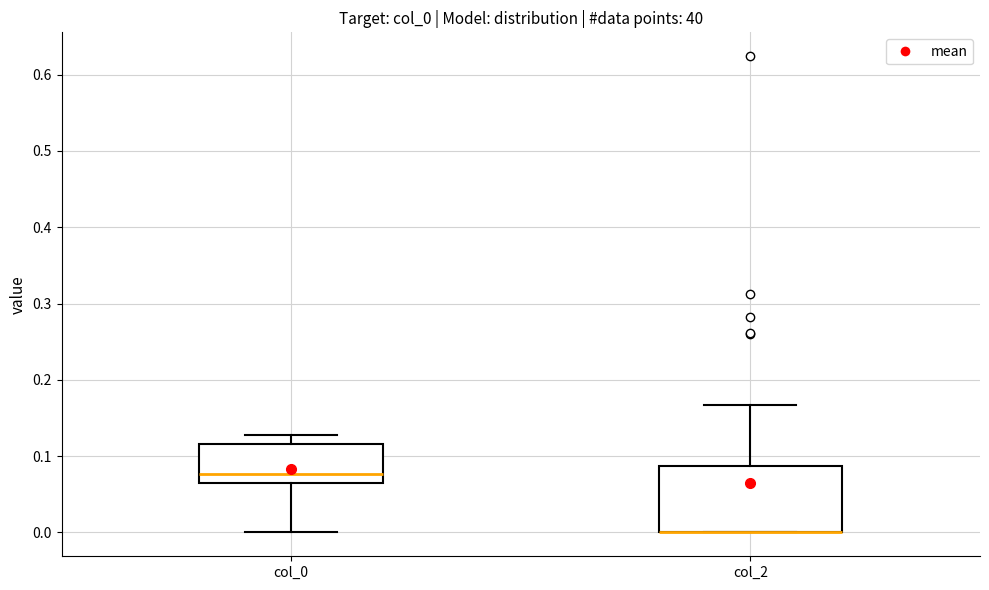

Reading left to right, read every box against the y-axis: the position of its median line, the range the box covers, and the ends of its whiskers. The values are not printed on the chart, so give them approximately, as read against the axis.

col_0: median 0.08, box 0.07 to 0.12, whiskers 0.00 to 0.13
col_2: median 0.00 (drawn on the box's lower edge), box 0.00 to 0.09, whiskers 0.00 to 0.17